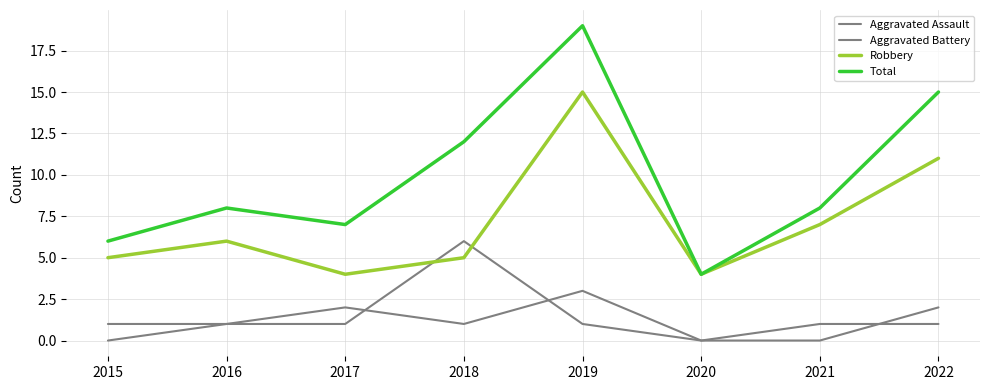

Does the chart have visible grid lines?

Yes